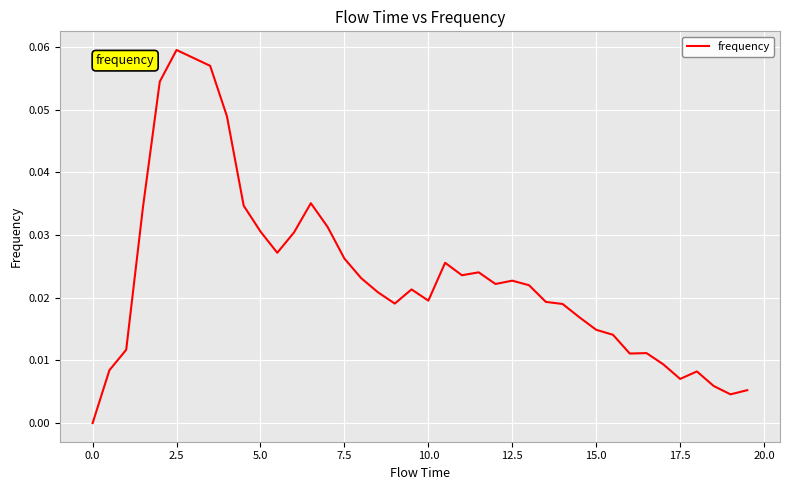

How many lines are shown in the chart?

1